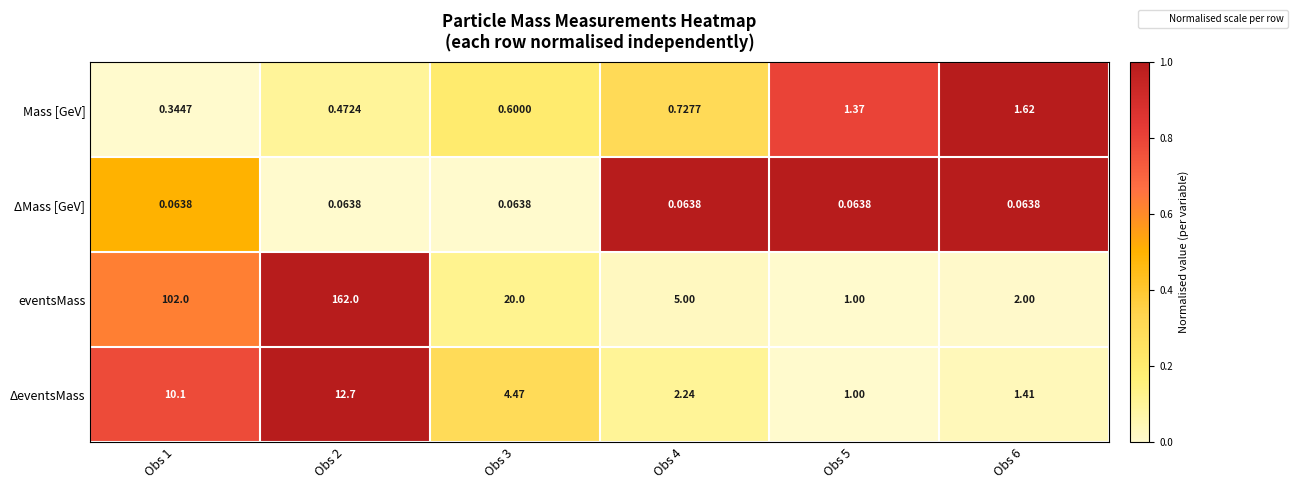

At how many categories does at least one series exceed 0?

6